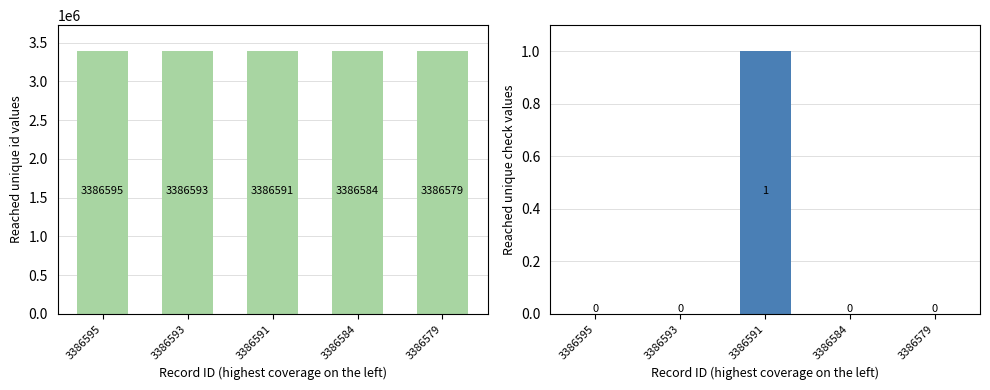

Reading left to right, list all the values displayed in this chart.

id: 3386595	3386593	3386591	3386584	3386579
is_need_check: 0	0	1	0	0